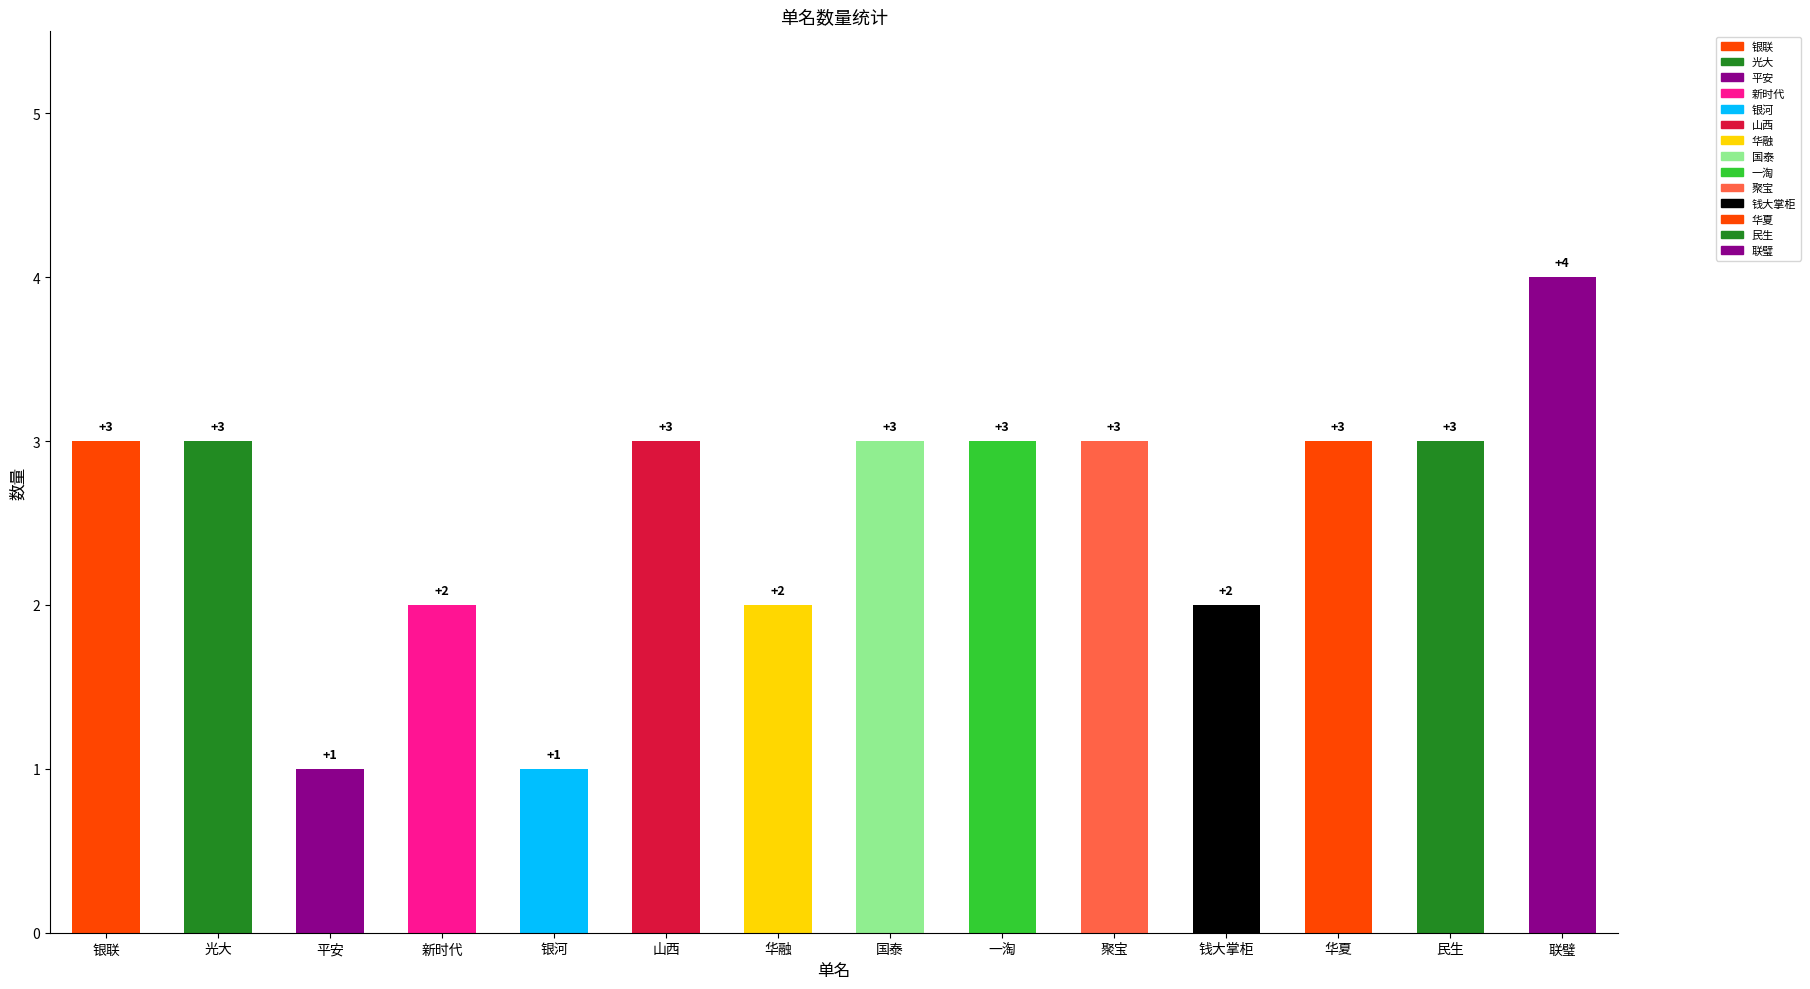

What value does the data have at 国泰?

3